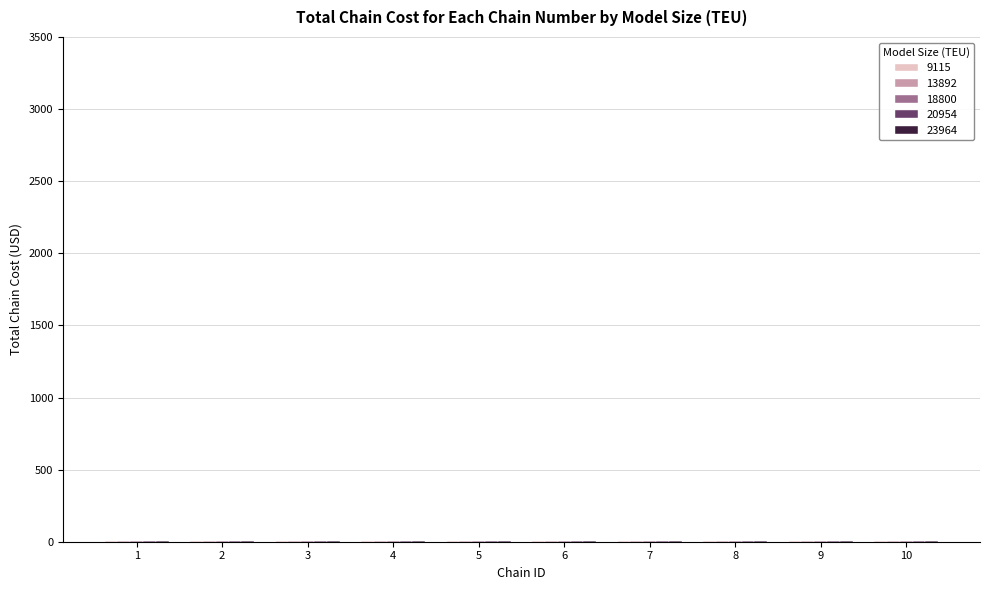

Does the chart contain stacked bars?

No